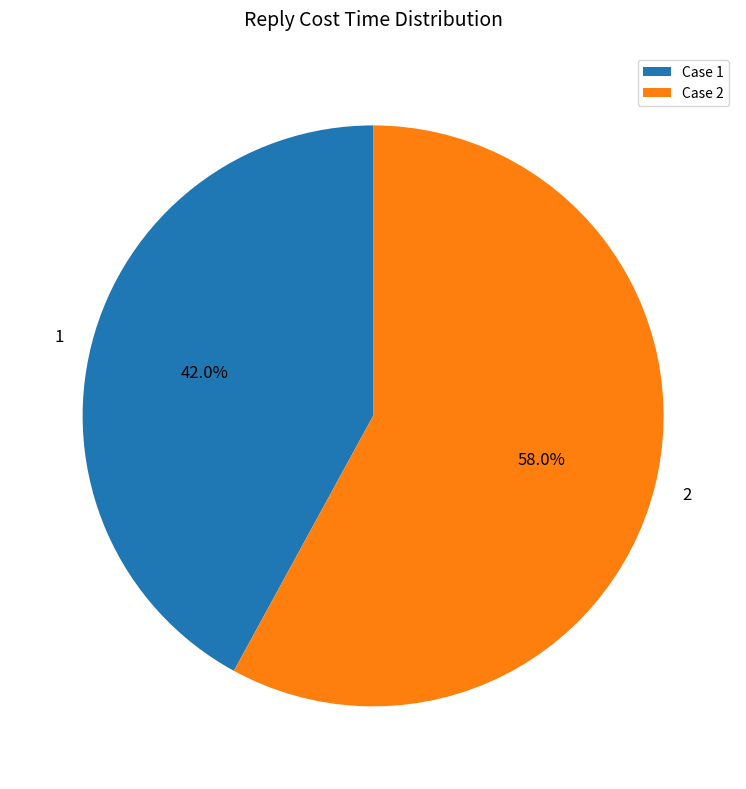

Between Case 1 and Case 2, which is larger?

Case 2